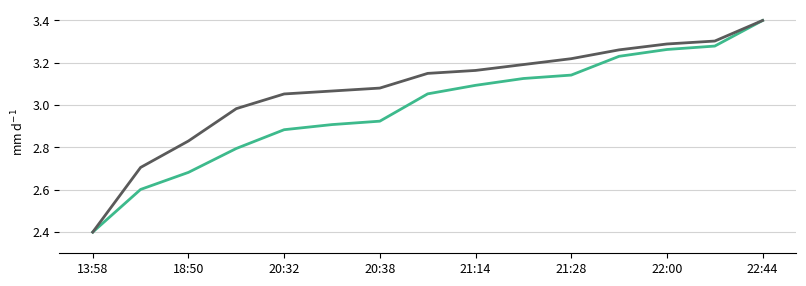

What is the greatest value displayed?

3.4